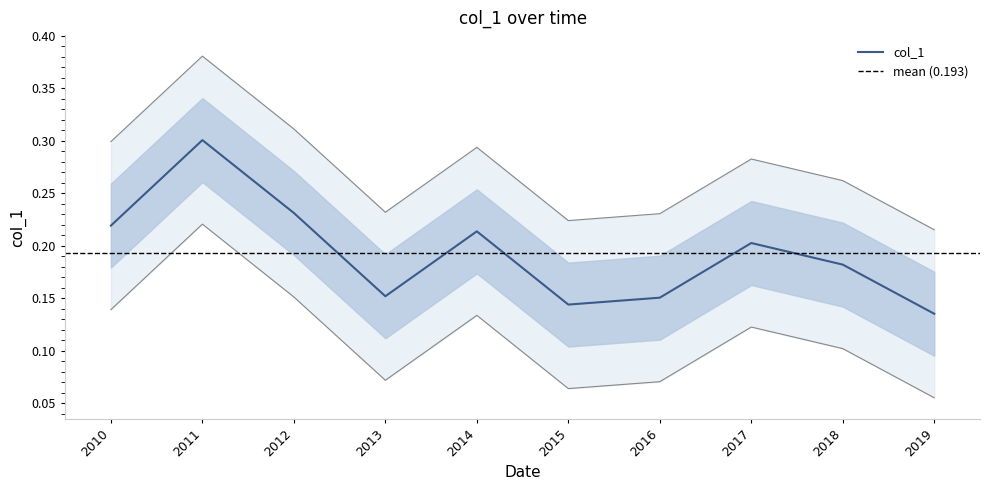

How many data points does each series have?

10